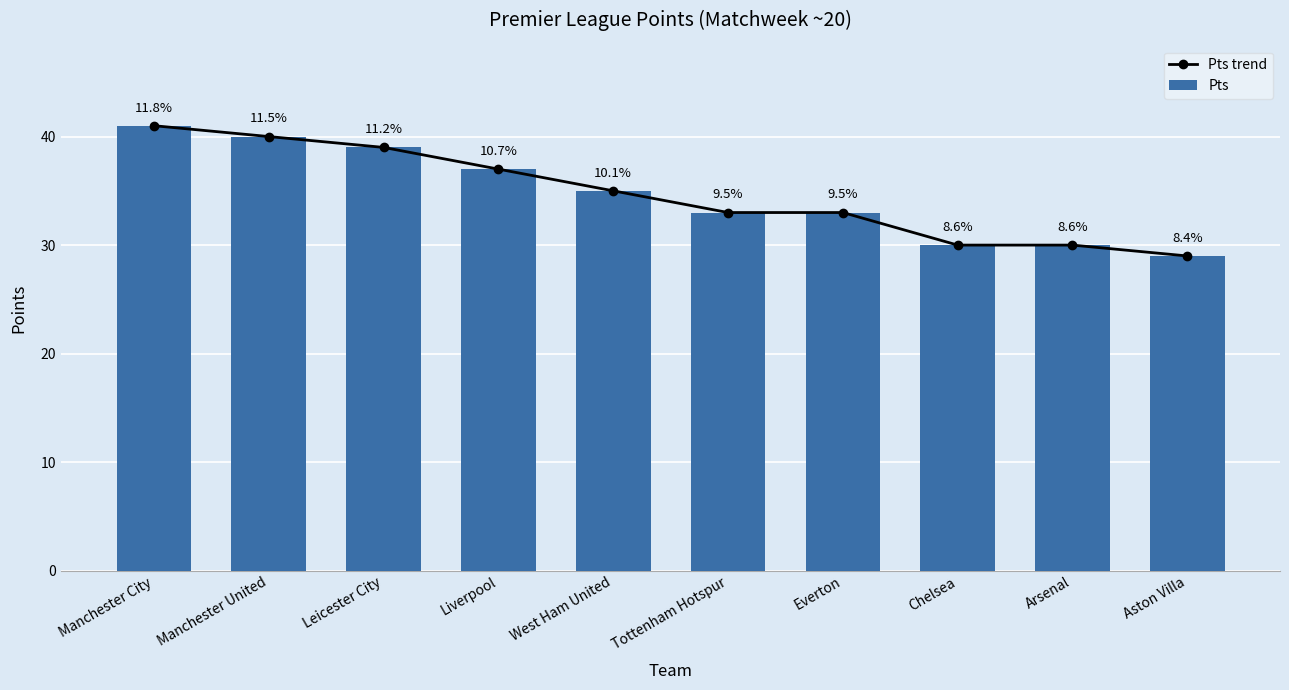

Which series has the largest total across all categories?

Pts trend